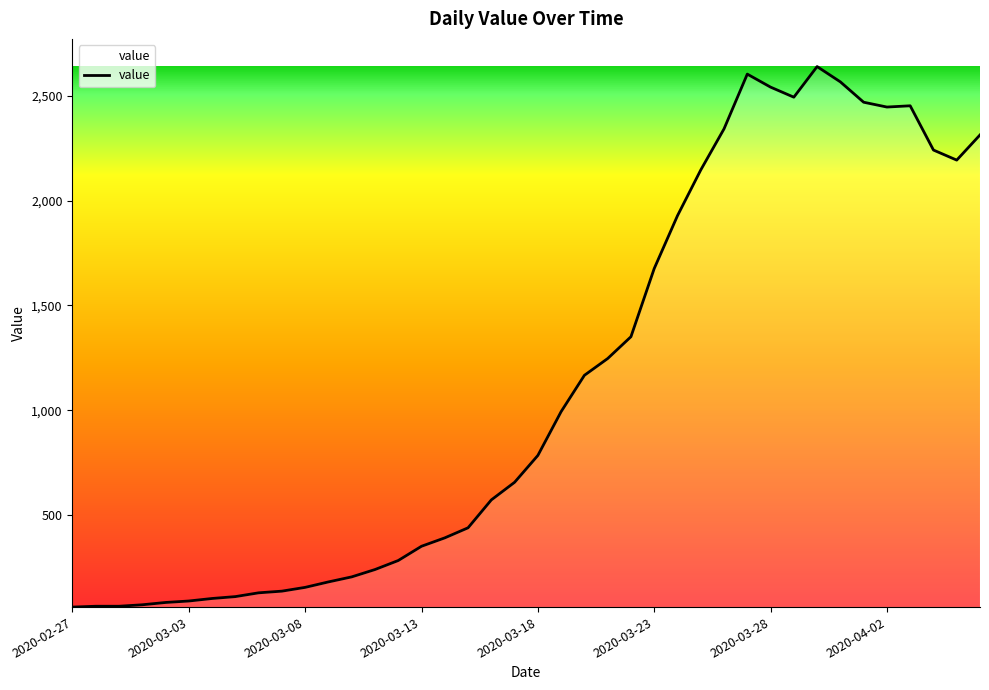

What is the difference between the maximum and minimum values?

2577